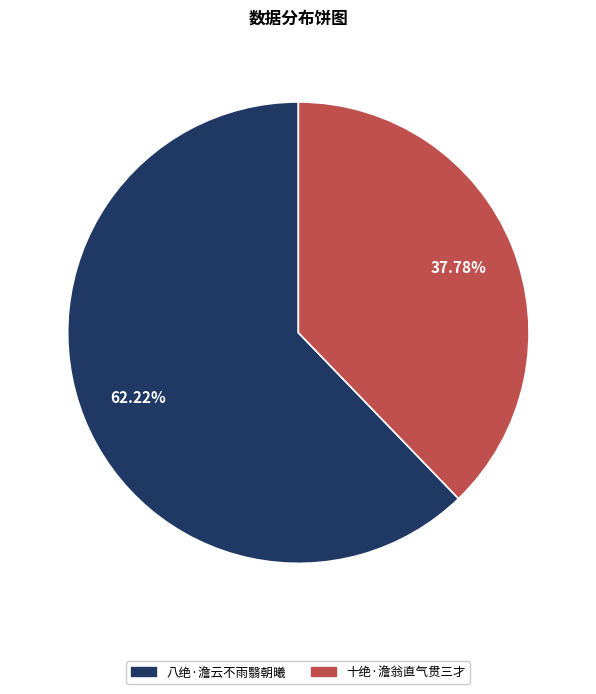

Which category has the biggest portion of the pie?

八绝·澹云不雨翳朝曦